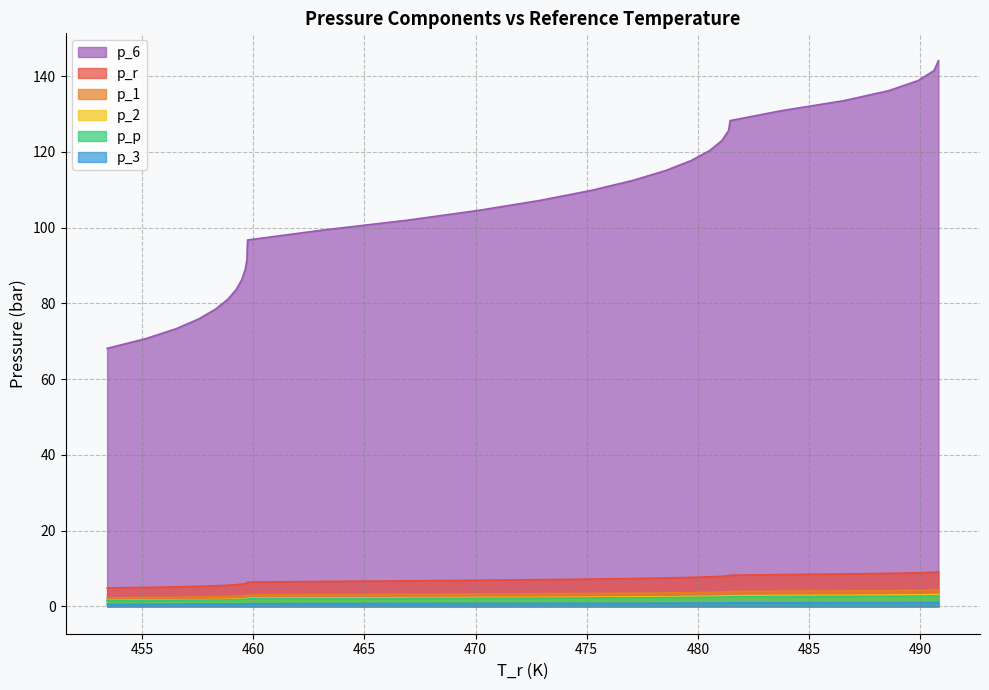

Which series has the largest total across all categories?

p_6